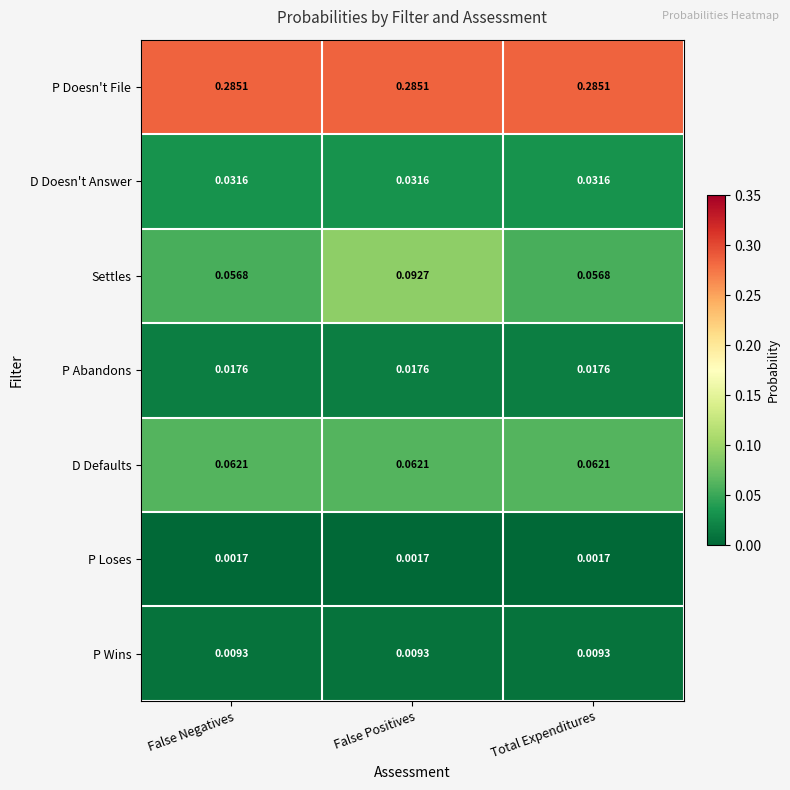

At Total Expenditures, list the series in order from largest to smallest.

P Doesn't File, D Defaults, Settles, D Doesn't Answer, P Abandons, P Wins, P Loses